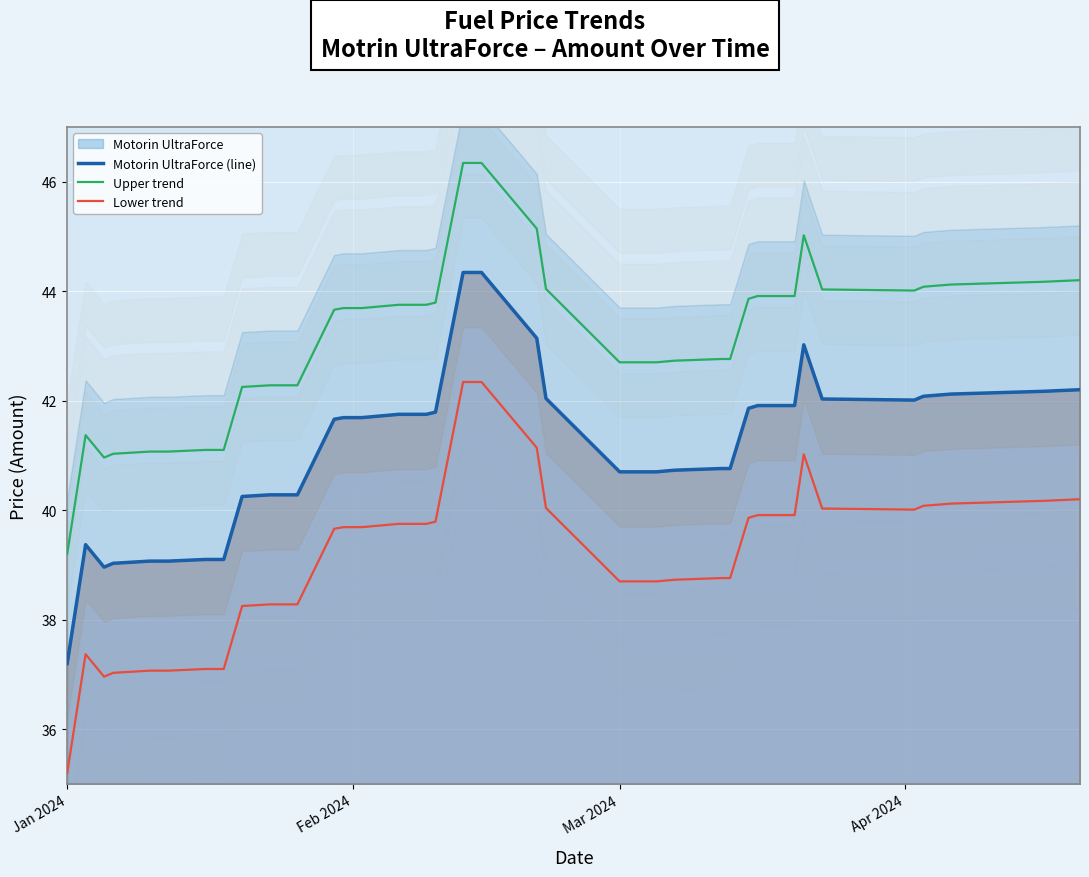

Reading right to left, what are all the values shown in this chart?

Motorin UltraForce (line): 42.2	42.2	42.1	42.1	42.1	42.0	42.0	43.0	41.9	41.9	41.9	40.8	40.8	40.7	40.7	40.7	40.7	42.0	43.1	44.3	44.3	41.8	41.8	41.8	41.7	41.7	41.7	41.7	40.3	40.3	40.3	40.2	39.1	39.1	39.1	39.1	39.0	39.0	39.4	37.2
Upper trend: 44.2	44.2	44.1	44.1	44.1	44.0	44.0	45.0	43.9	43.9	43.9	42.8	42.8	42.7	42.7	42.7	42.7	44.0	45.1	46.3	46.3	43.8	43.8	43.8	43.7	43.7	43.7	43.7	42.3	42.3	42.3	42.2	41.1	41.1	41.1	41.1	41.0	41.0	41.4	39.2
Lower trend: 40.2	40.2	40.1	40.1	40.1	40.0	40.0	41.0	39.9	39.9	39.9	38.8	38.8	38.7	38.7	38.7	38.7	40.0	41.1	42.3	42.3	39.8	39.8	39.8	39.7	39.7	39.7	39.7	38.3	38.3	38.3	38.2	37.1	37.1	37.1	37.1	37.0	37.0	37.4	35.2